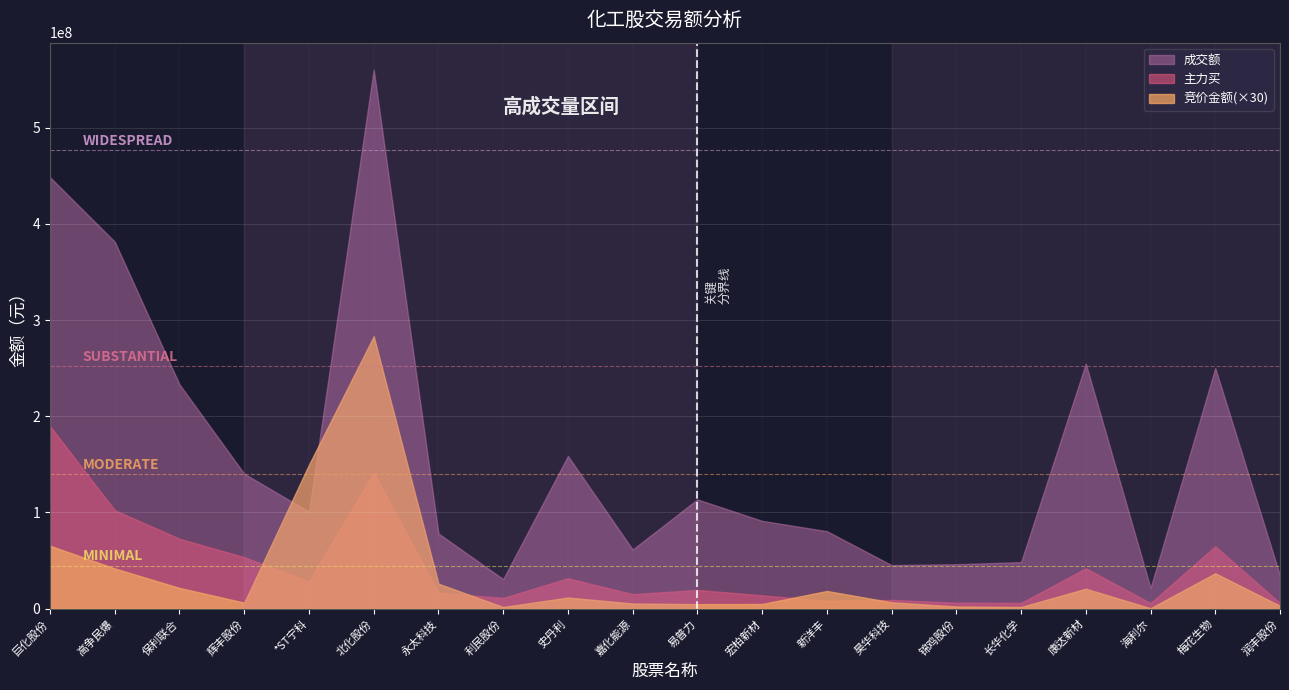

What is the label of the 10th point from the left?

嘉化能源